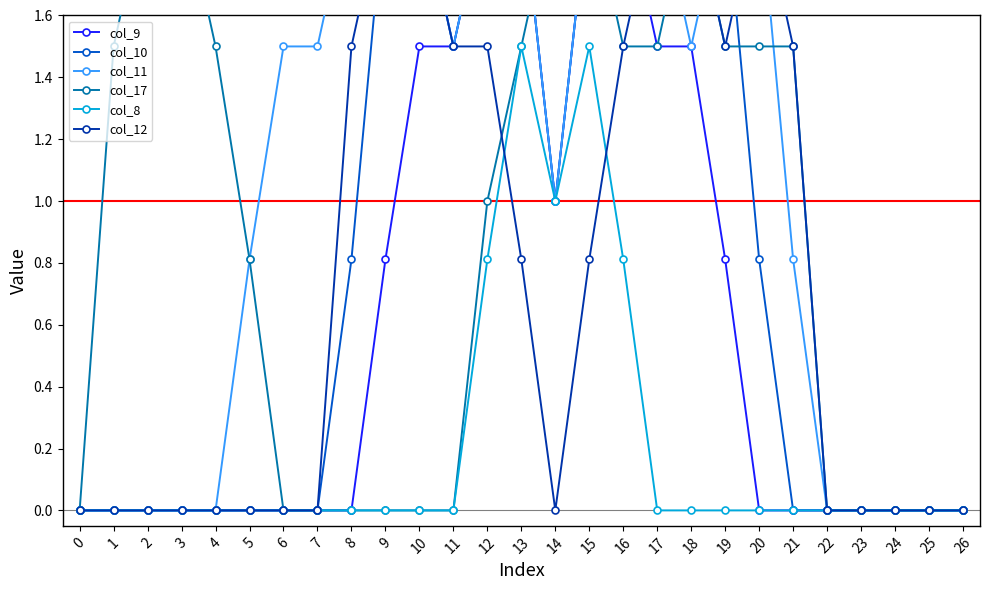

Which series has the largest range (max minus min)?

col_9